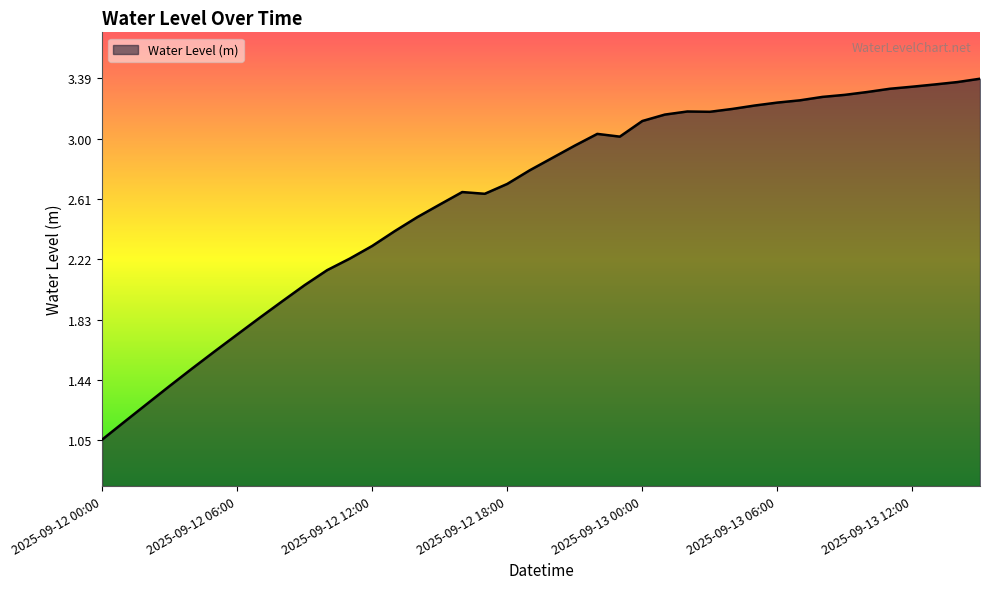

What is the difference between the maximum and minimum values?

2.3